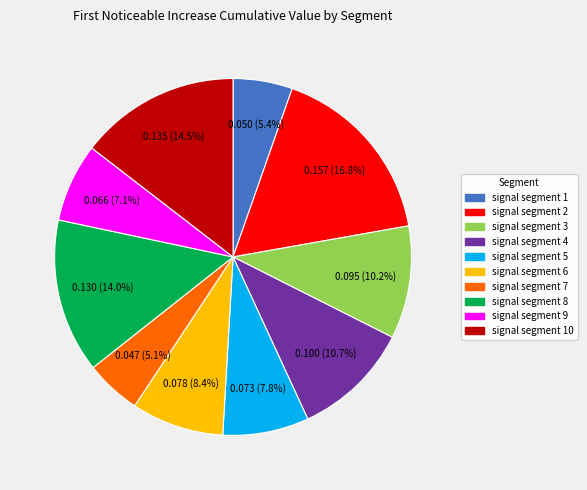

Count the number of slices in the pie.

10